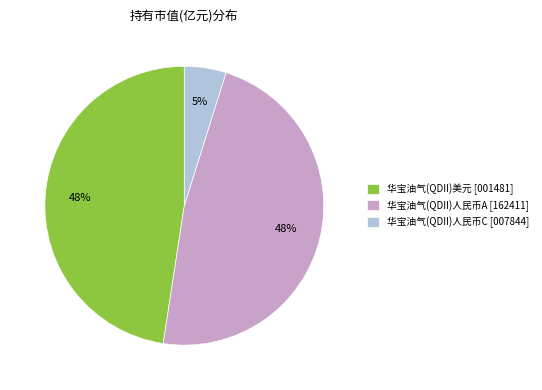

How many segments does this pie chart have?

3